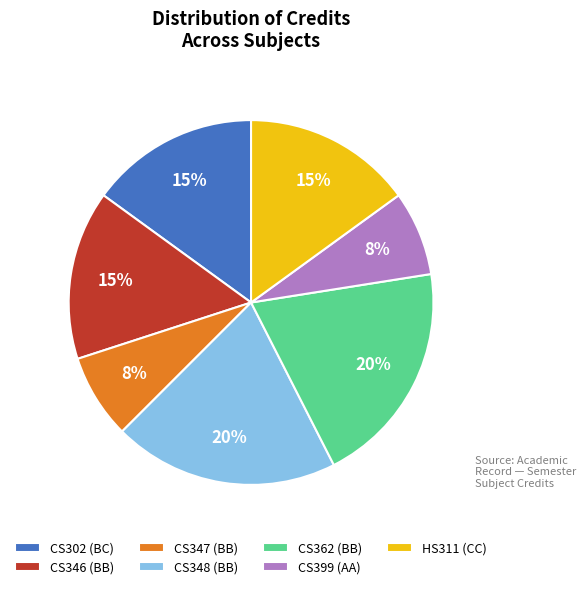

The HS311 (CC) slice represents 15% of the pie. True or false?

True